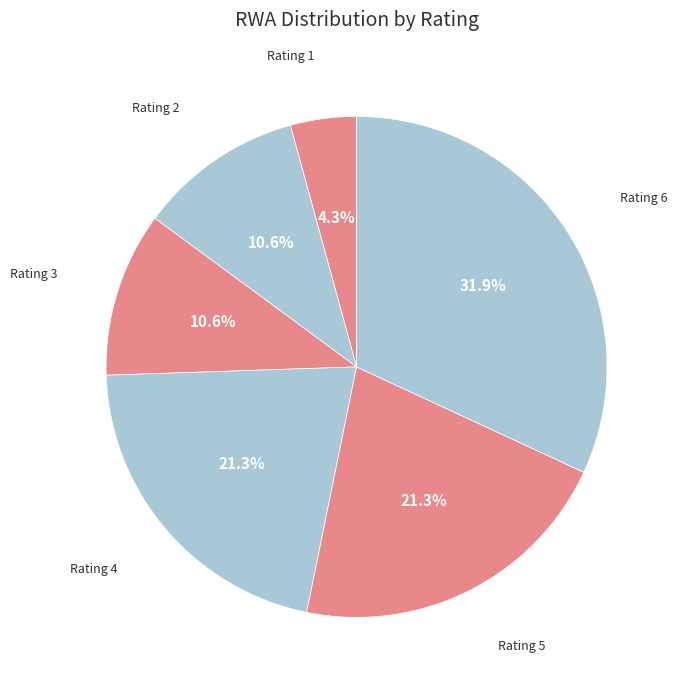

How many slices are in this pie chart?

6